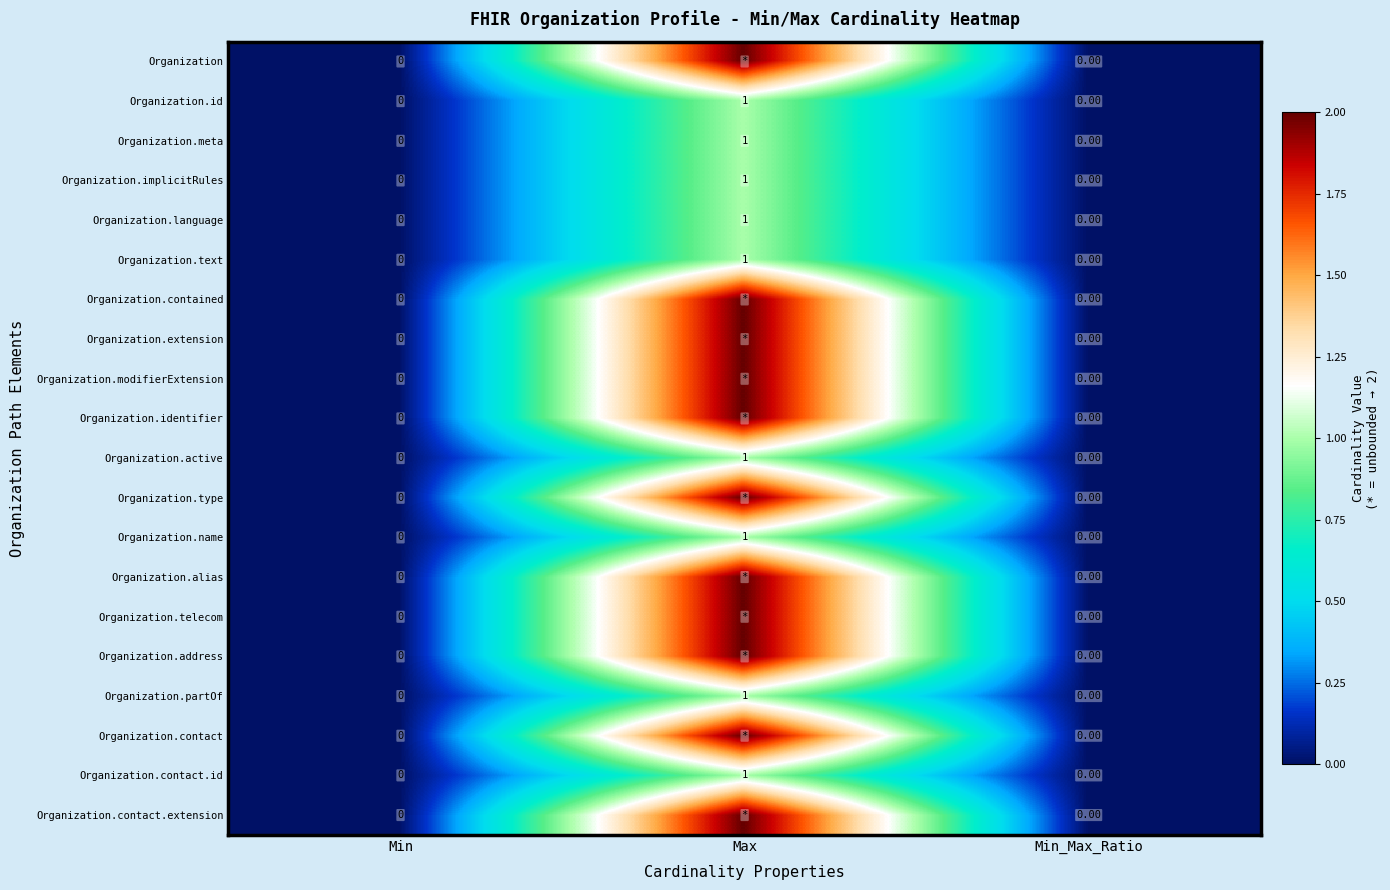

Is the value of Organization.language at Max greater than the value of Organization.partOf at Min?

Yes